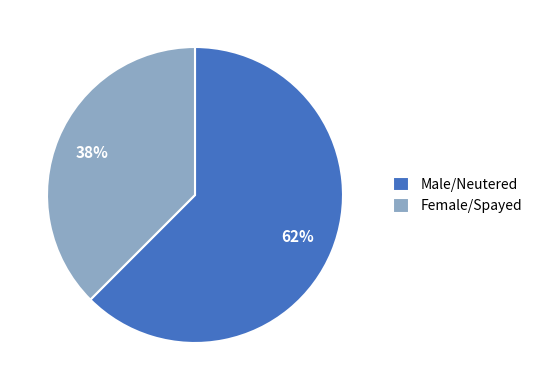

Between Female/Spayed and Male/Neutered, which is larger?

Male/Neutered